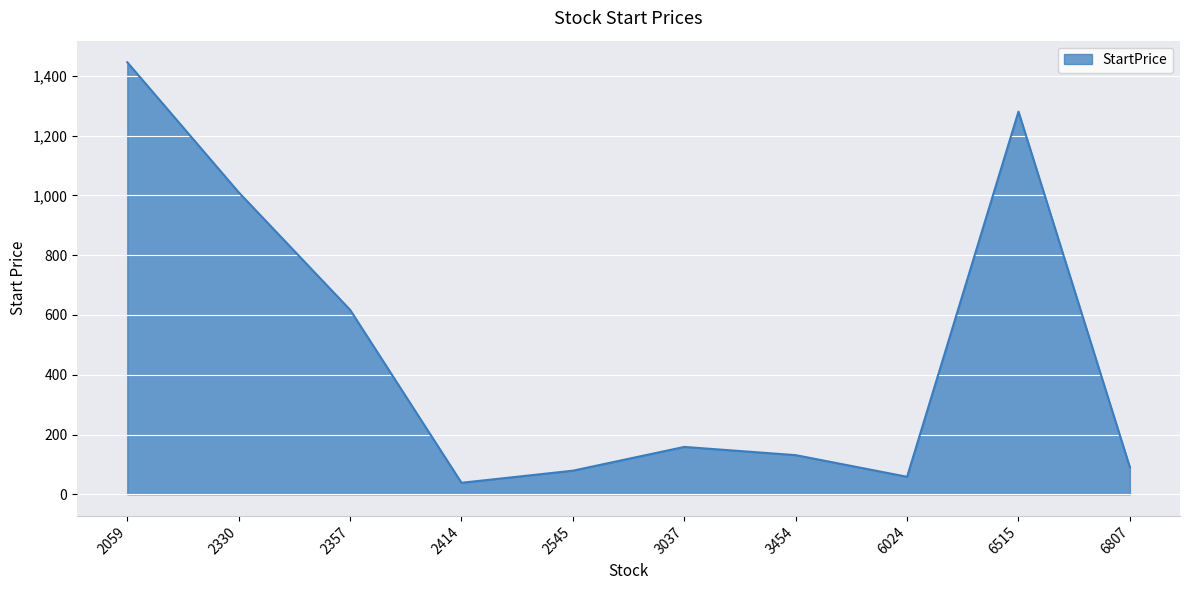

Reading right to left, extract all data points from this chart.

90.4	1280.0	58.6	131.0	158.5	79.0	38.5	617.0	1010.0	1445.0